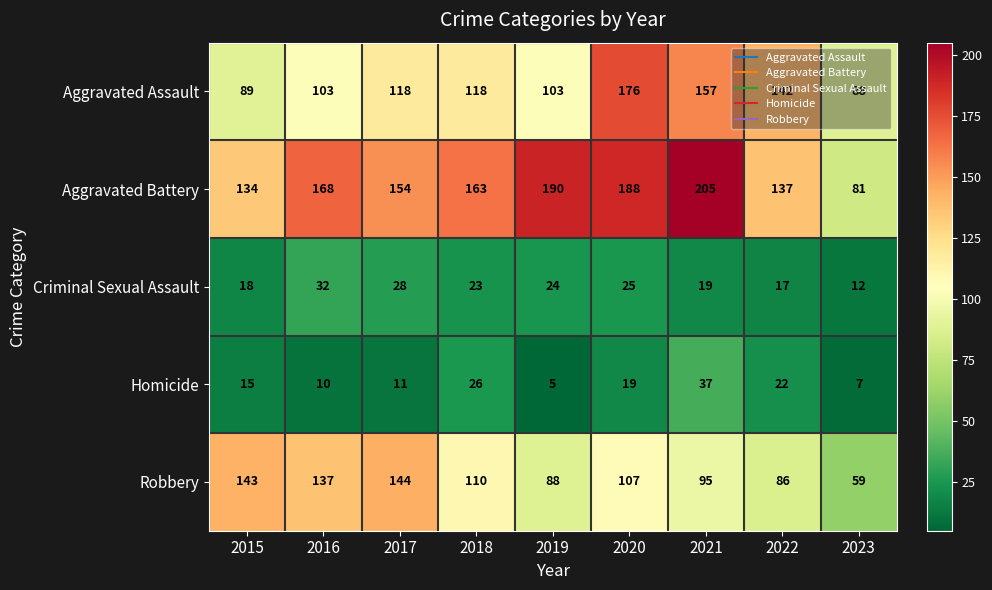

How many series are shown in this chart?

5